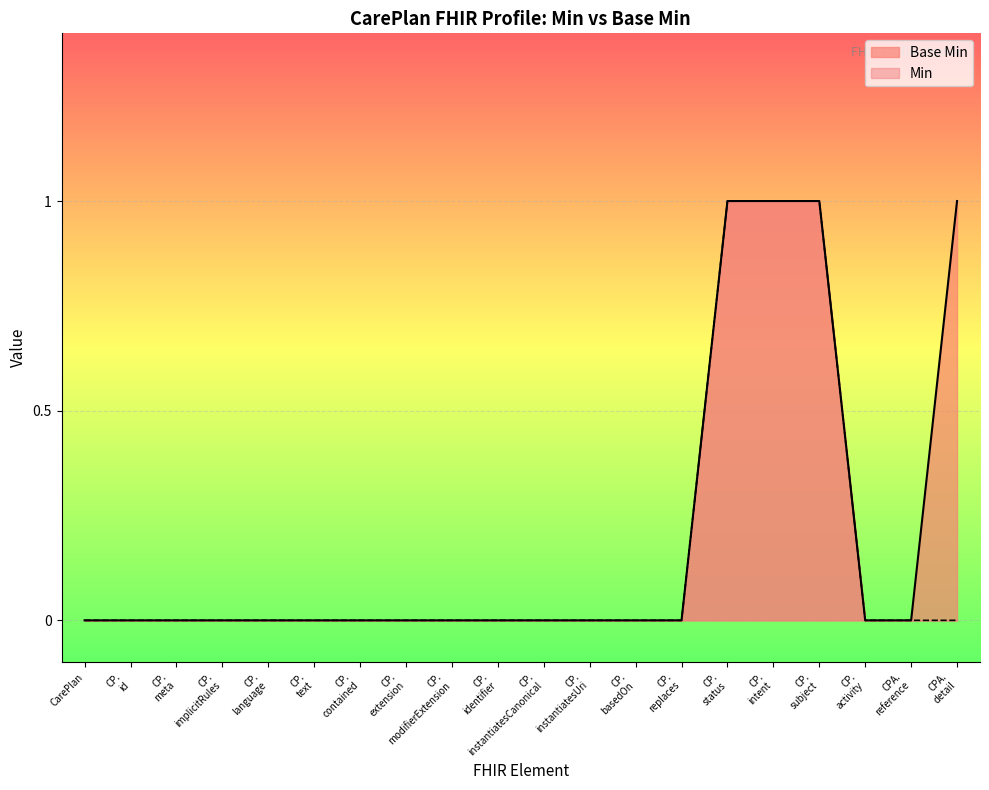

Reading left to right, list all the values displayed in this chart.

0	0	0	0	0	0	0	0	0	0	0	0	0	0	1	1	1	0	0	1